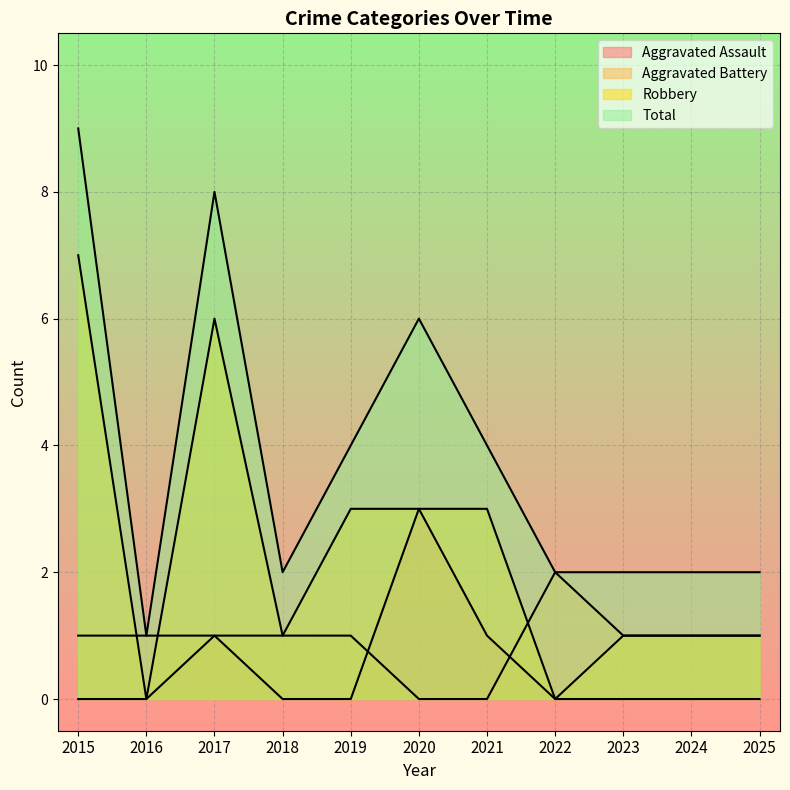

Reading left to right, transcribe all the data shown in this chart.

Aggravated Assault: 2015=0	2016=0	2017=1	2018=0	2019=0	2020=3	2021=1	2022=0	2023=0	2024=0	2025=0
Aggravated Battery: 2015=1	2016=1	2017=1	2018=1	2019=1	2020=0	2021=0	2022=2	2023=1	2024=1	2025=1
Robbery: 2015=7	2016=0	2017=6	2018=1	2019=3	2020=3	2021=3	2022=0	2023=1	2024=1	2025=1
Total: 2015=9	2016=1	2017=8	2018=2	2019=4	2020=6	2021=4	2022=2	2023=2	2024=2	2025=2